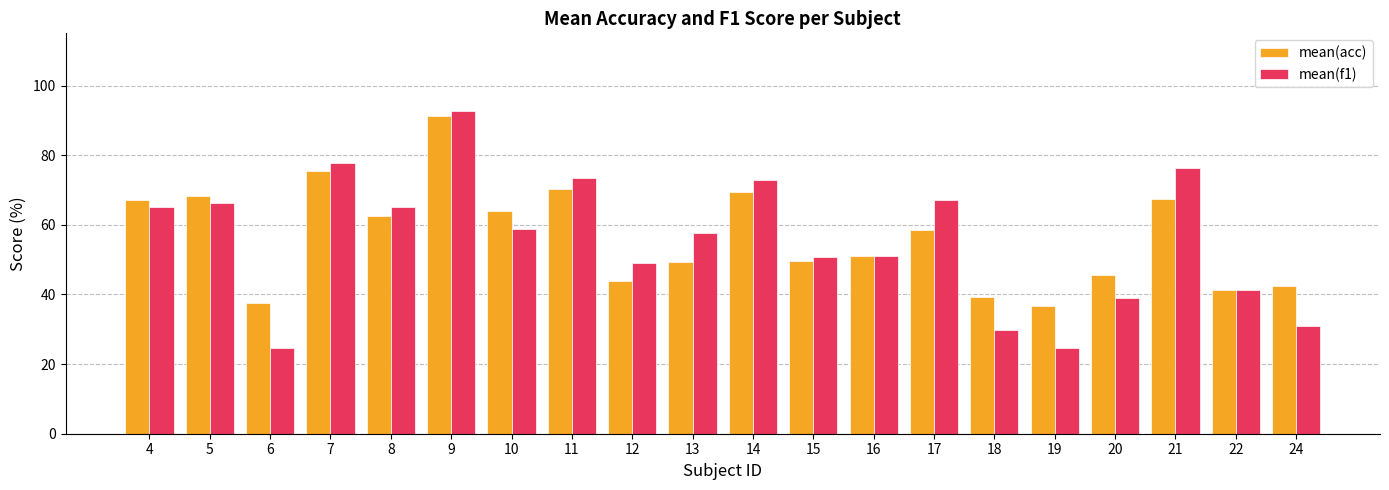

What is the difference between the mean(acc) values at 11 and 13?

20.9